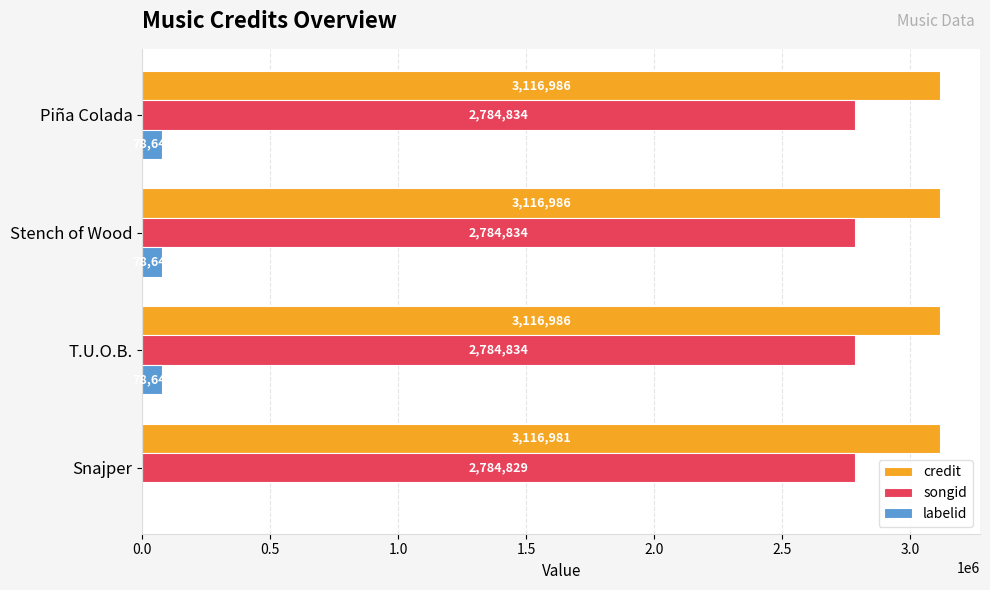

What is the highest value of the songid series?

2784834